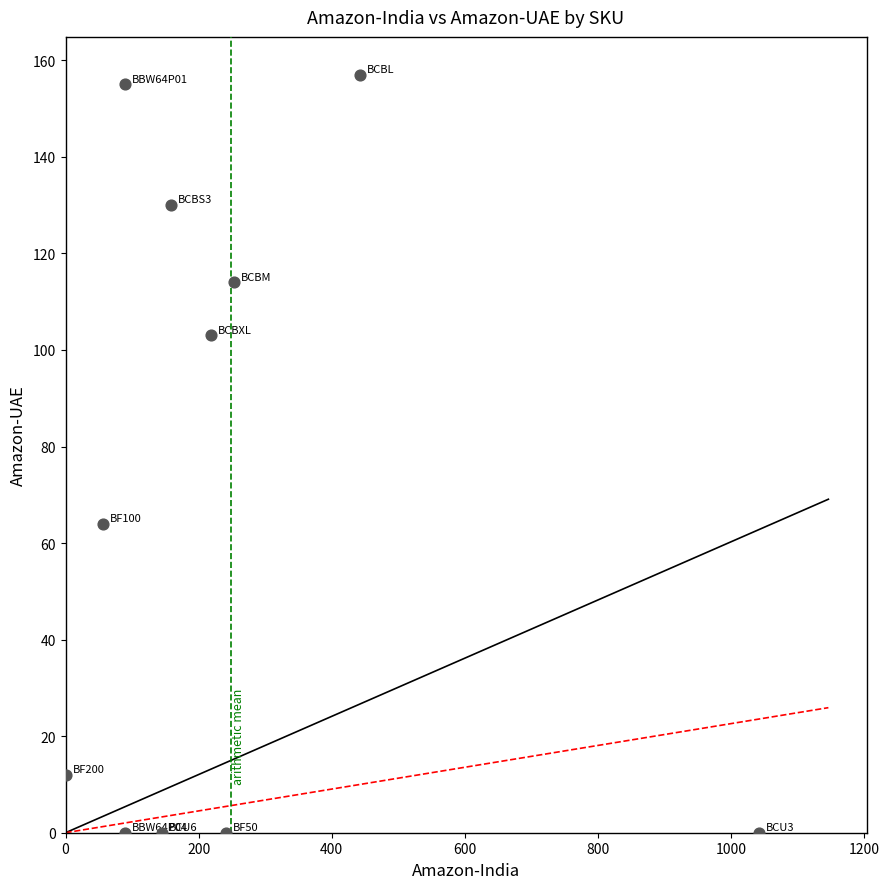

What is the average X value?

249